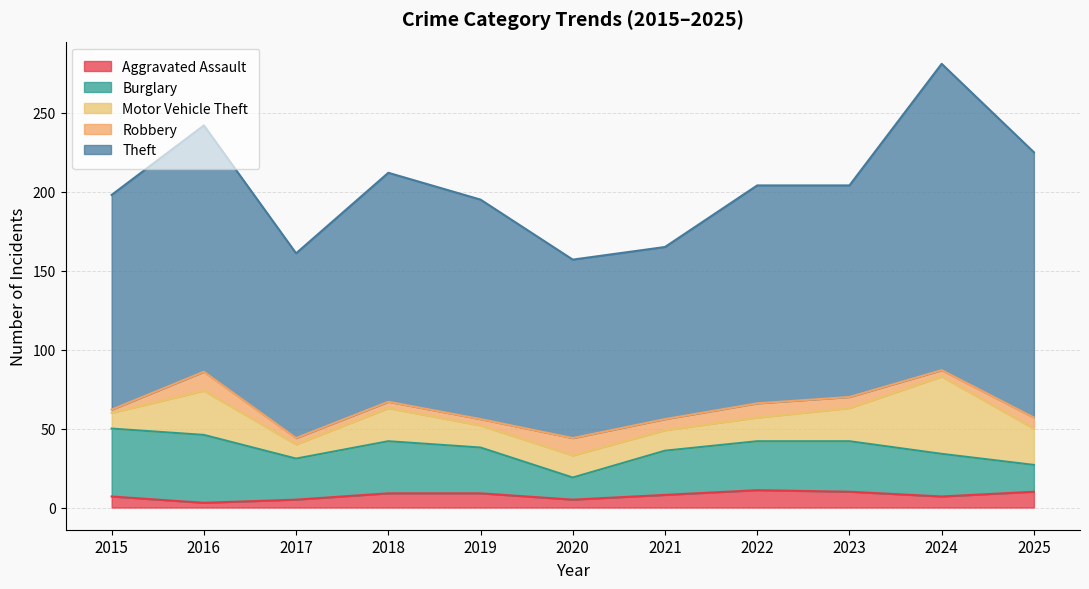

In Theft, how many points are lower than both neighbors (excluding endpoints)?

3